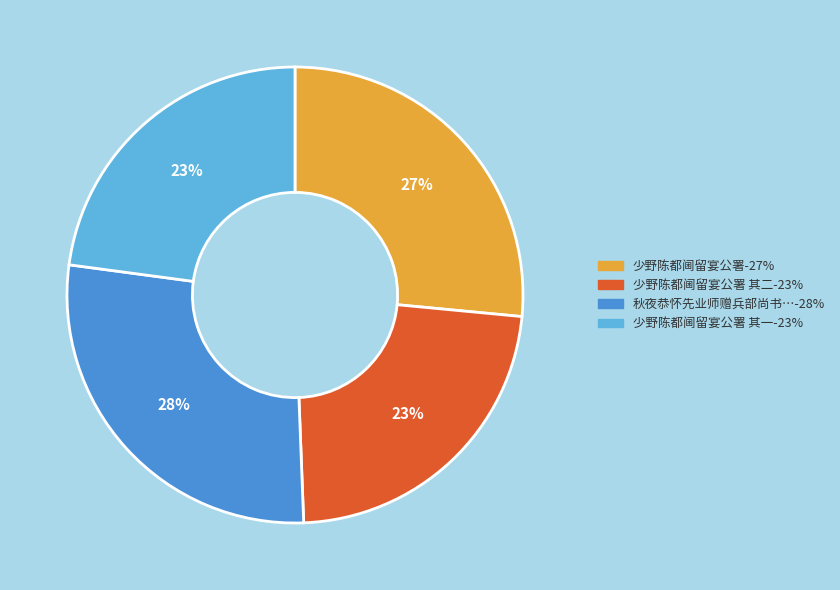

To the nearest percent, what is the difference between the largest and smallest slice percentages?

5%